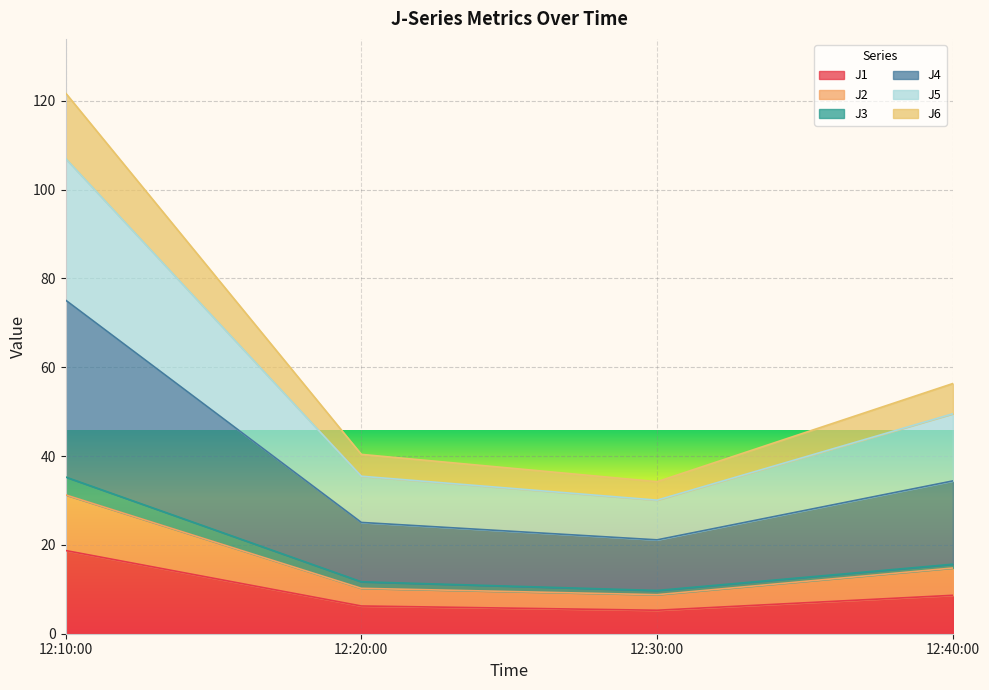

What is the lowest value of the J1 series?

5.3